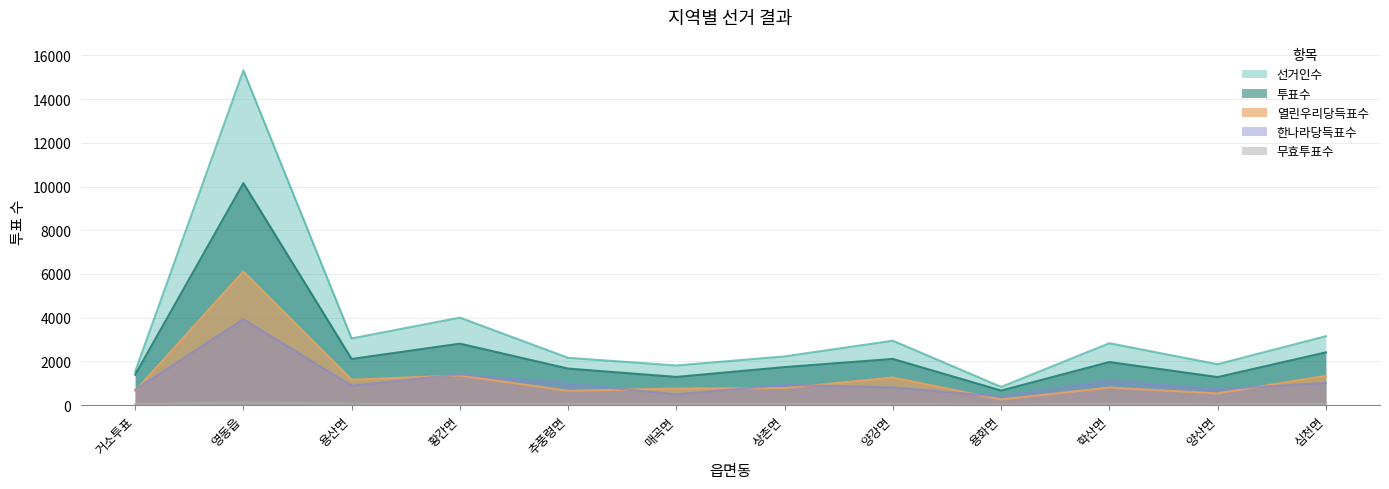

How many interior local valleys does the 무효투표수 series have?

4